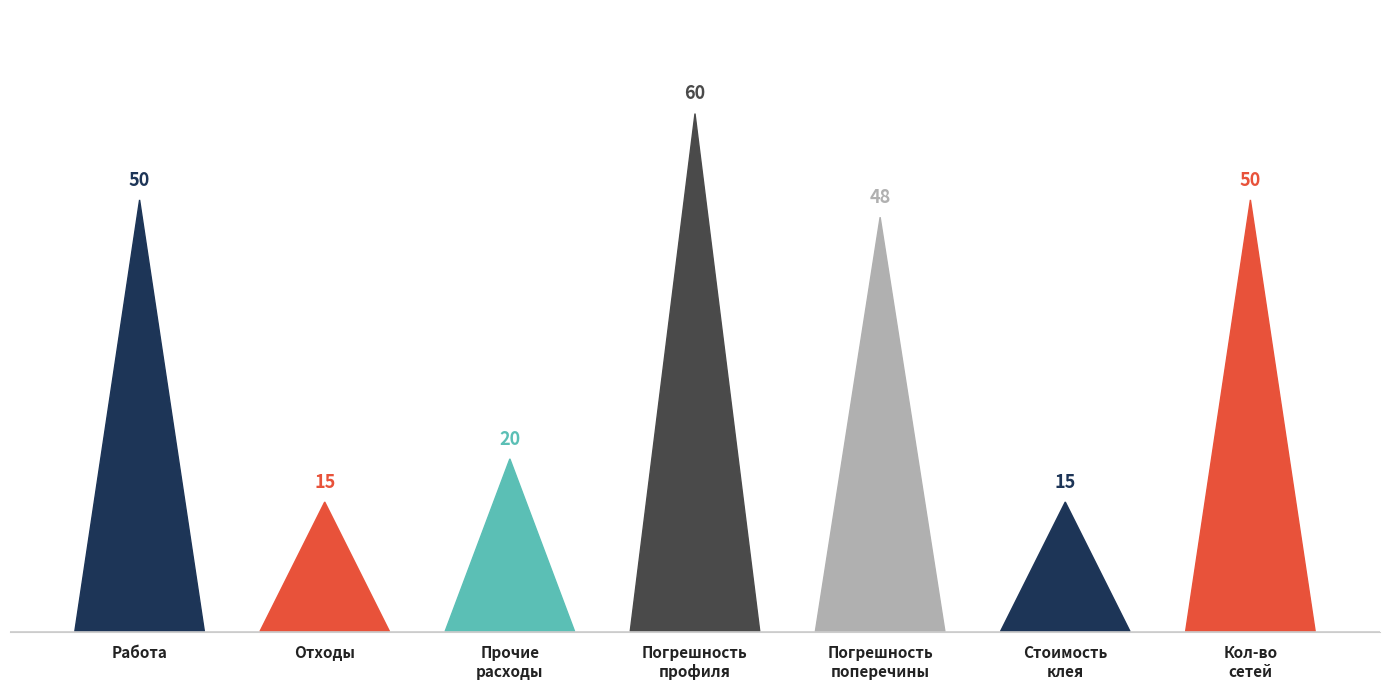

What is the smallest value displayed?

15